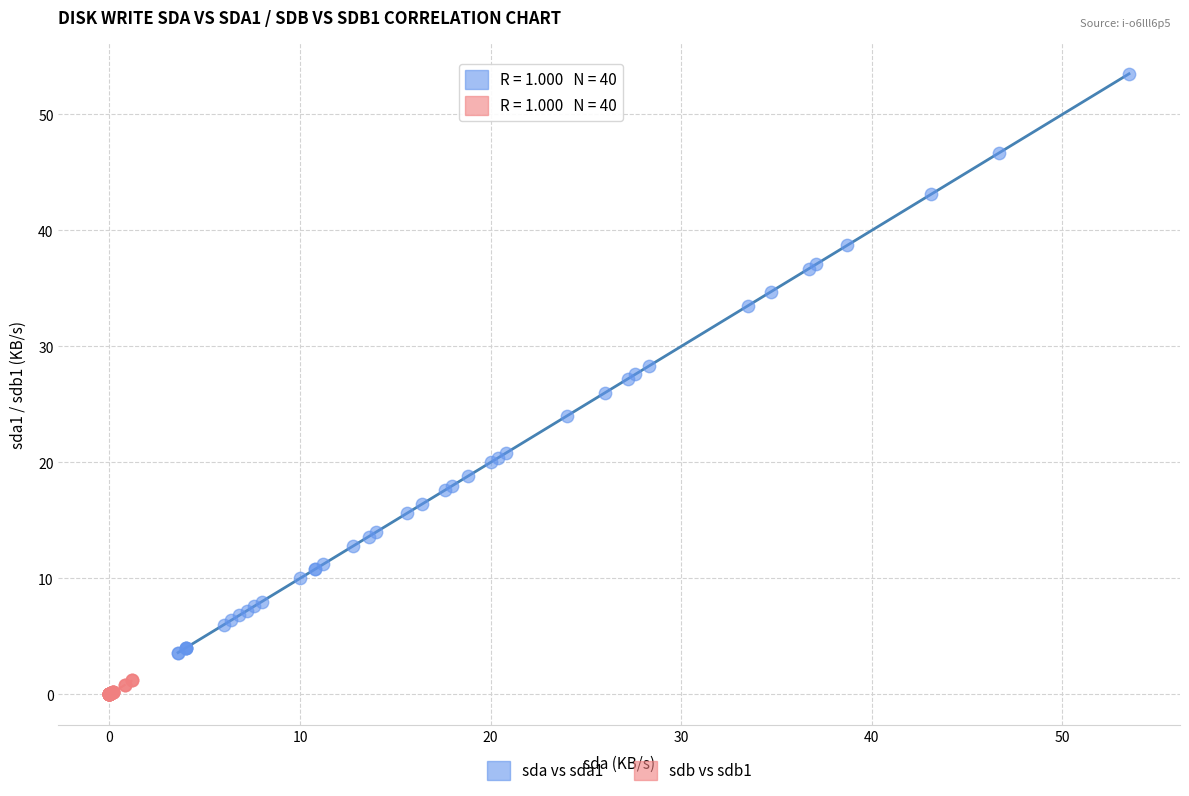

Which series has the widest spread of Y values?

sda vs sda1